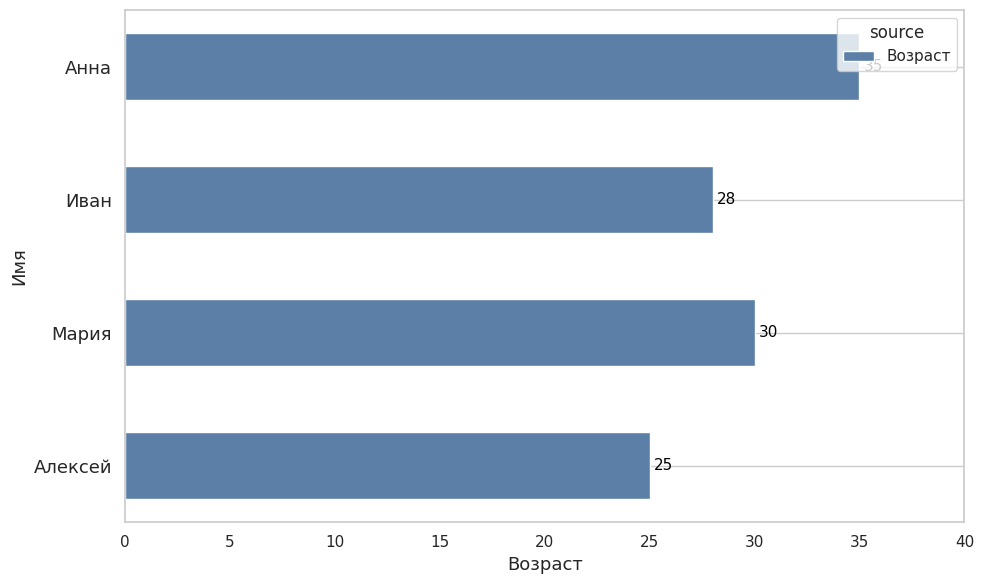

Which has a higher value, Мария or Анна?

Анна